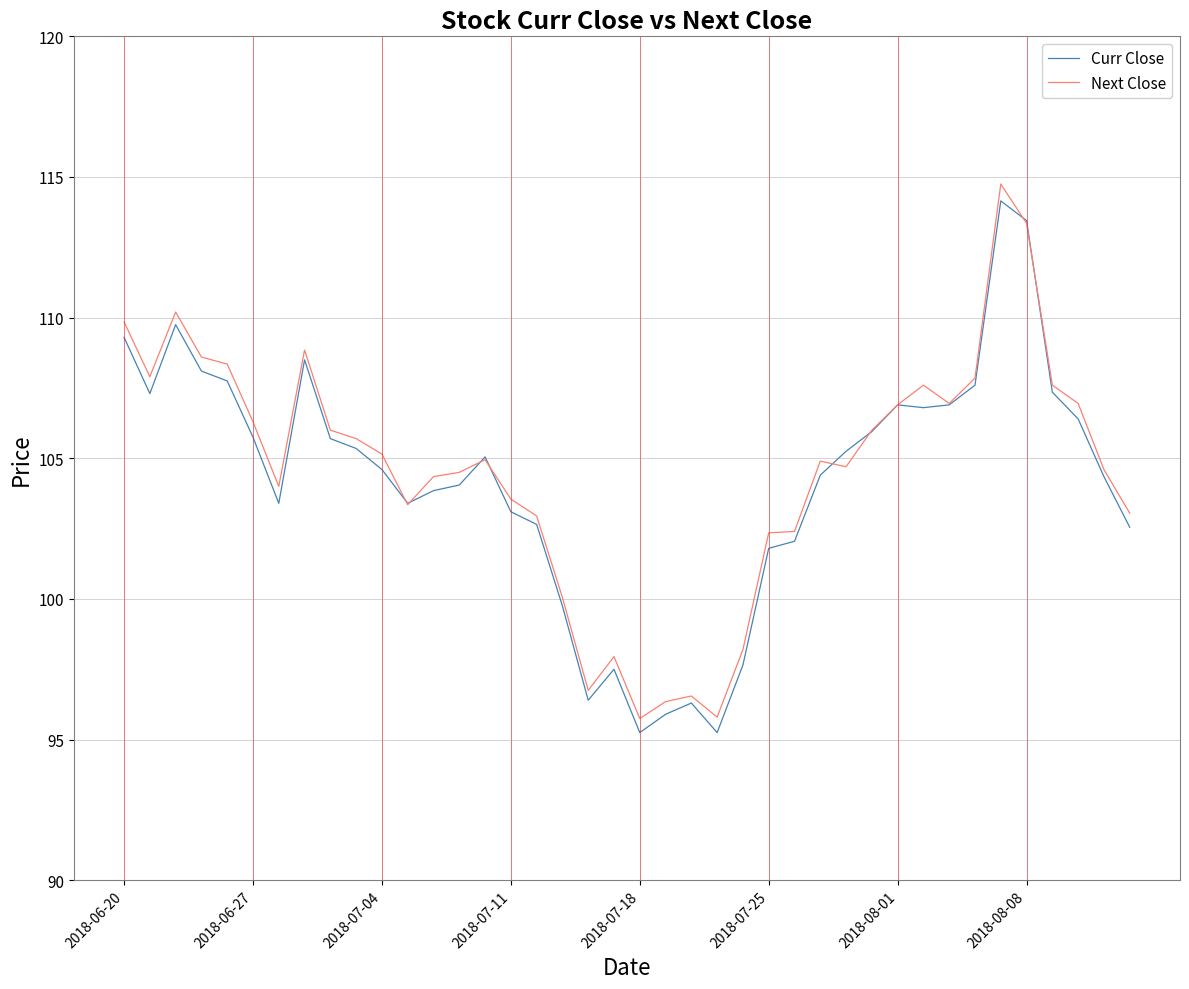

Does the chart have visible grid lines?

Yes